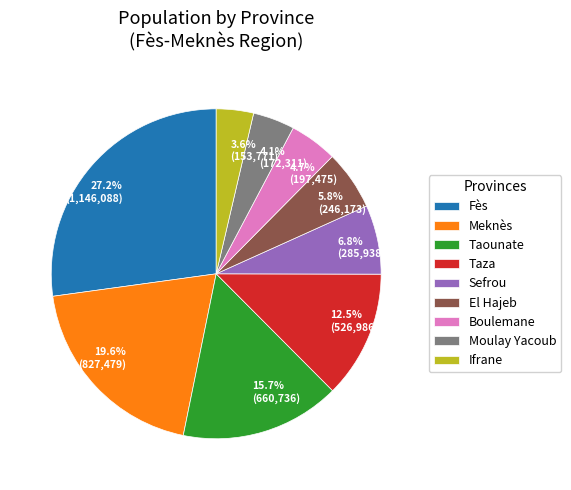

Between 27.2% (1,146,088) and 4.7% (197,475), which is larger?

27.2% (1,146,088)